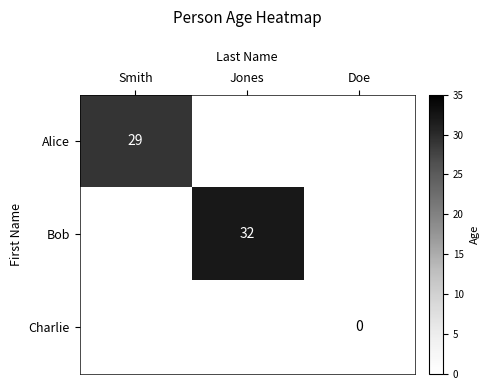

Between Doe and Jones, which is larger?

Jones